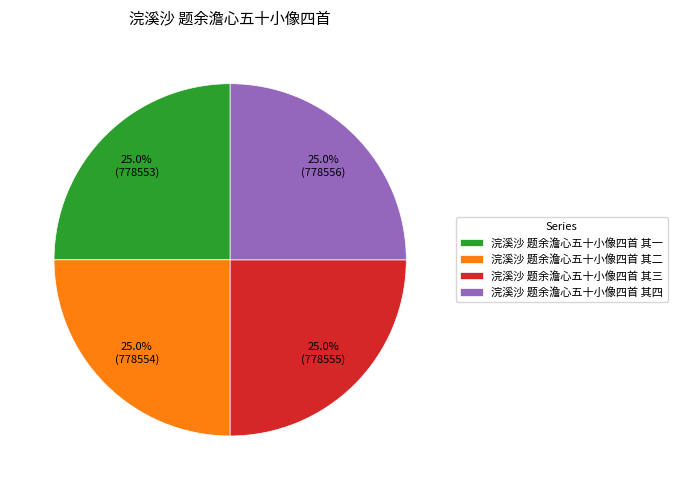

Is it true that 浣溪沙 题余澹心五十小像四首 其一 is 38% of the pie?

False